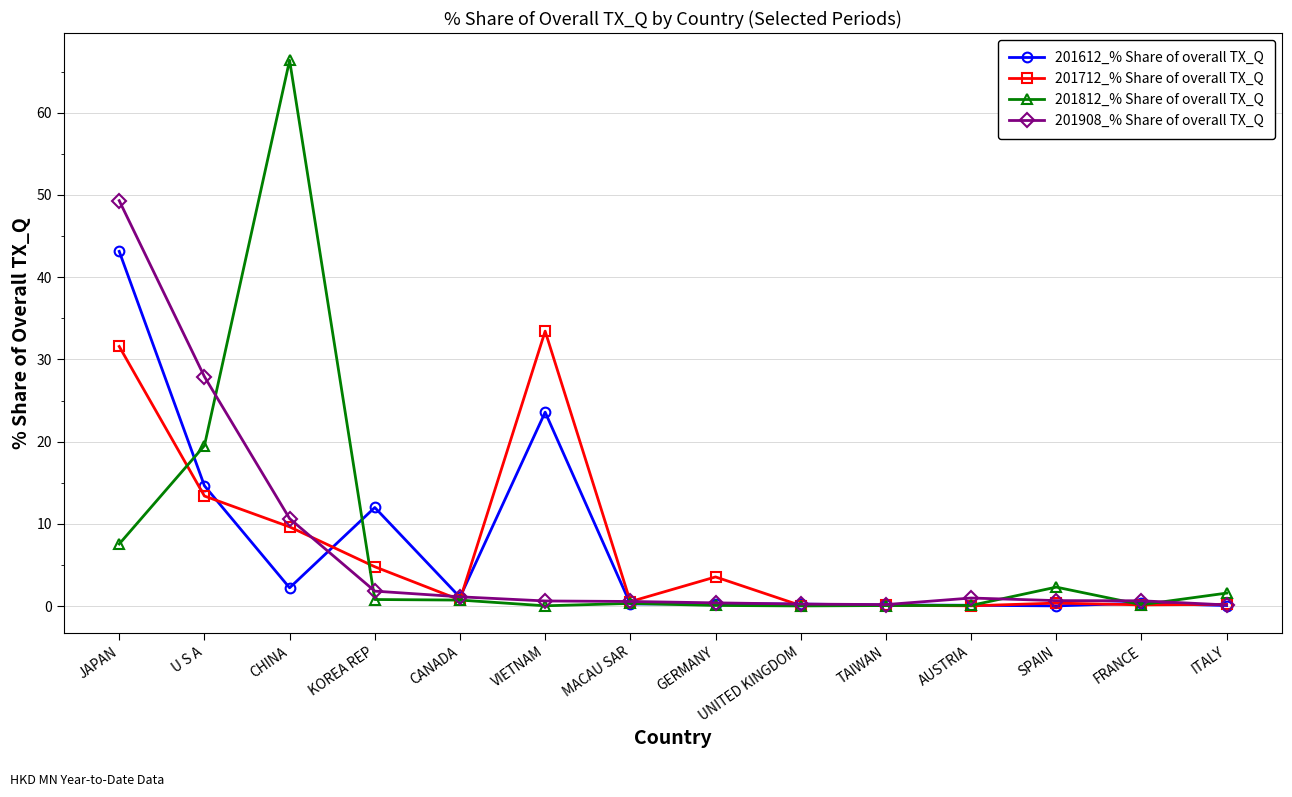

What is the label of the 2nd point from the right?

FRANCE